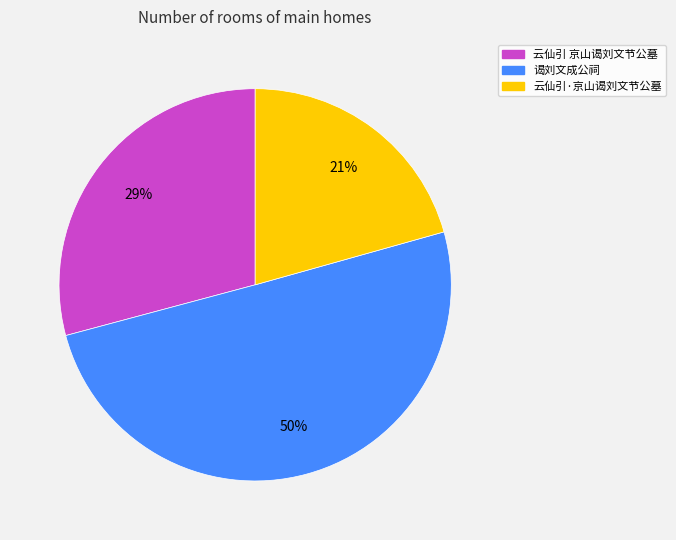

Which category accounts for the majority?

谒刘文成公祠